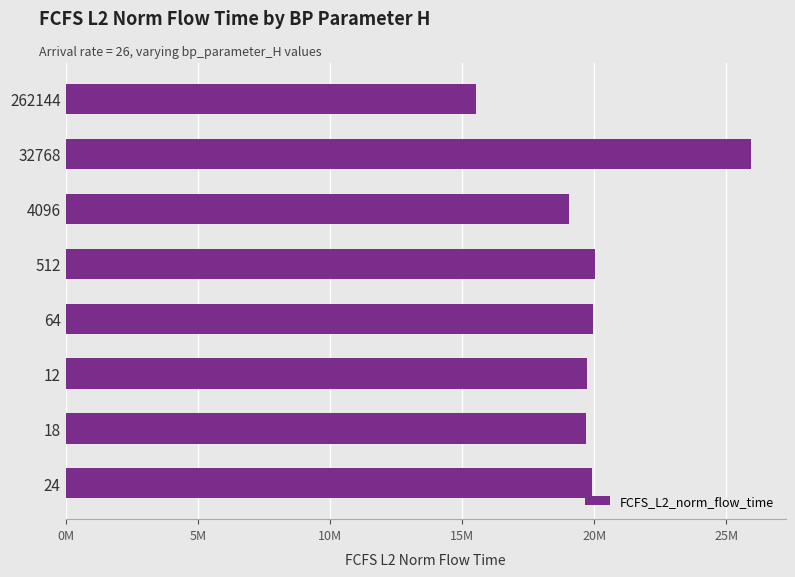

Are the bars horizontal?

Yes